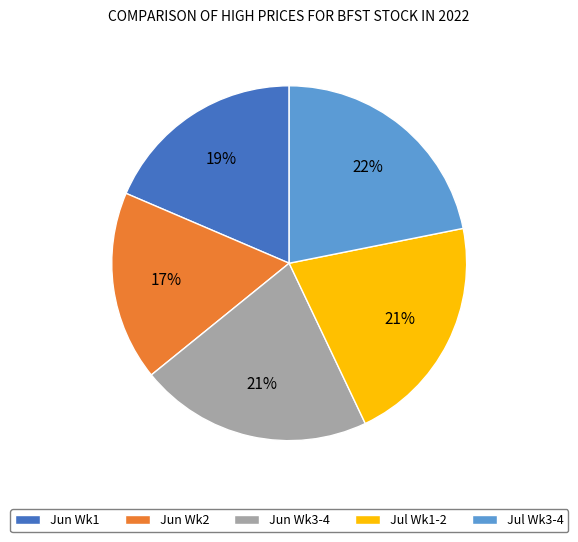

To the nearest percent, what is the difference between the largest and smallest slice percentages?

5%